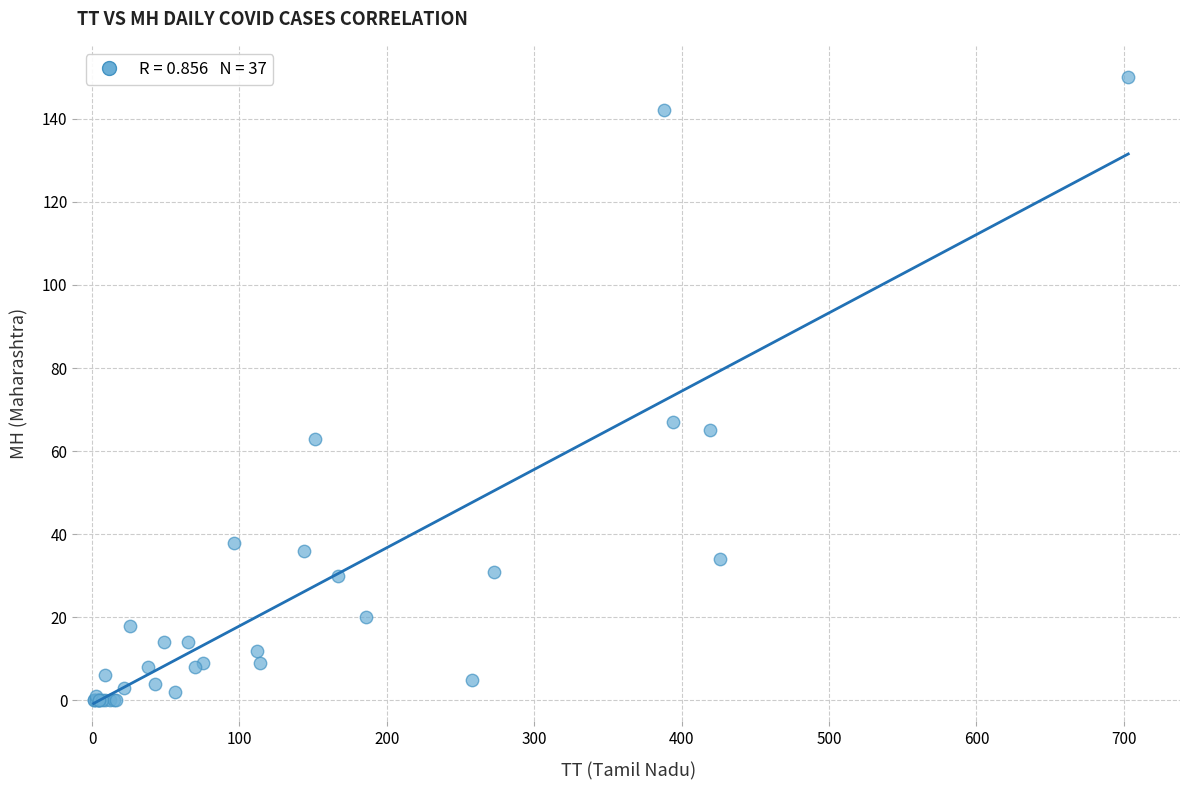

What Y value in the scatter plot is closest to 75?

67